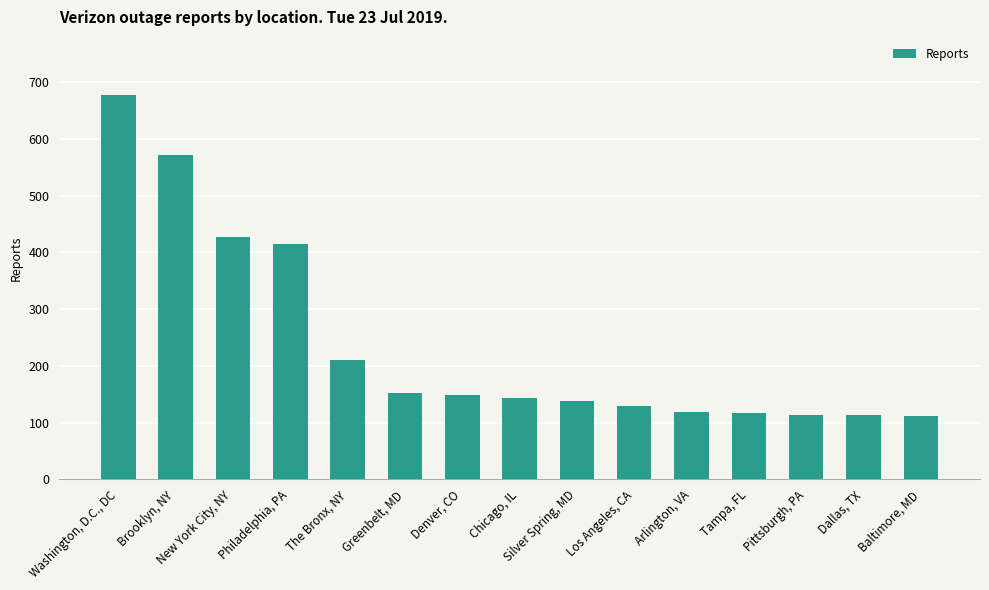

List the labels in order of value, largest first.

Washington, D.C., DC, Brooklyn, NY, New York City, NY, Philadelphia, PA, The Bronx, NY, Greenbelt, MD, Denver, CO, Chicago, IL, Silver Spring, MD, Los Angeles, CA, Arlington, VA, Tampa, FL, Pittsburgh, PA, Dallas, TX, Baltimore, MD